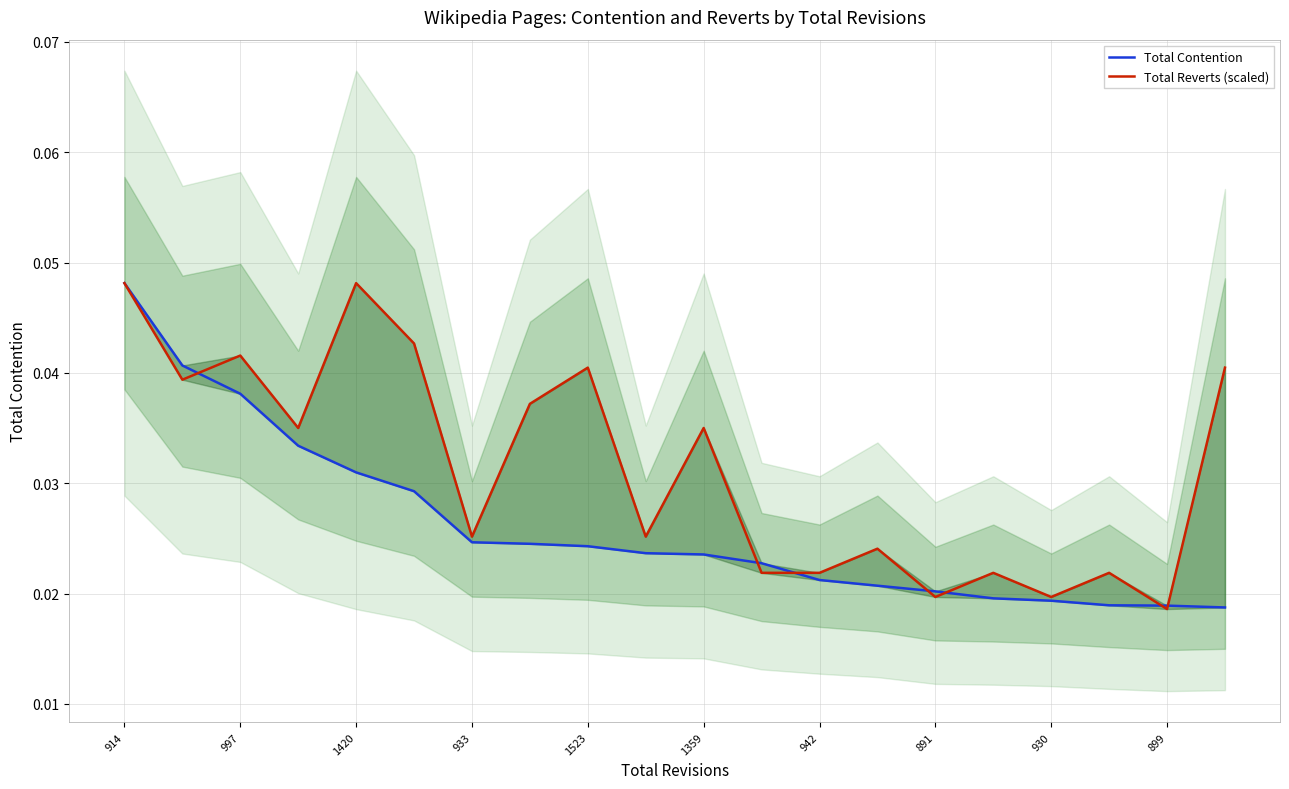

How many interior local valleys does the Total Reverts (scaled) series have?

7